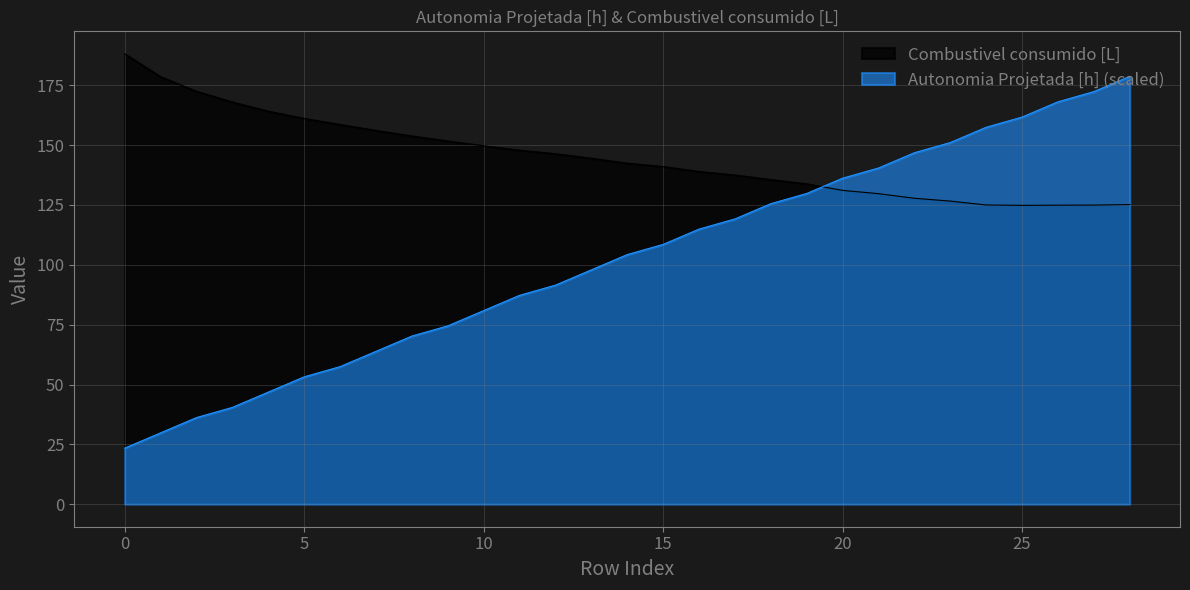

The value of Combustivel consumido [L] at 0 is 188.1. True or false?

True